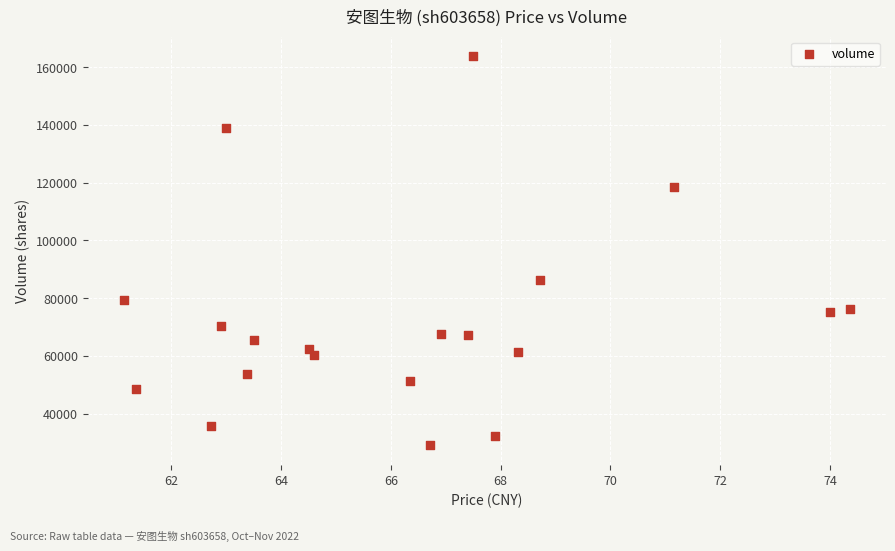

What Y value in the scatter plot is closest to 96459?

86383